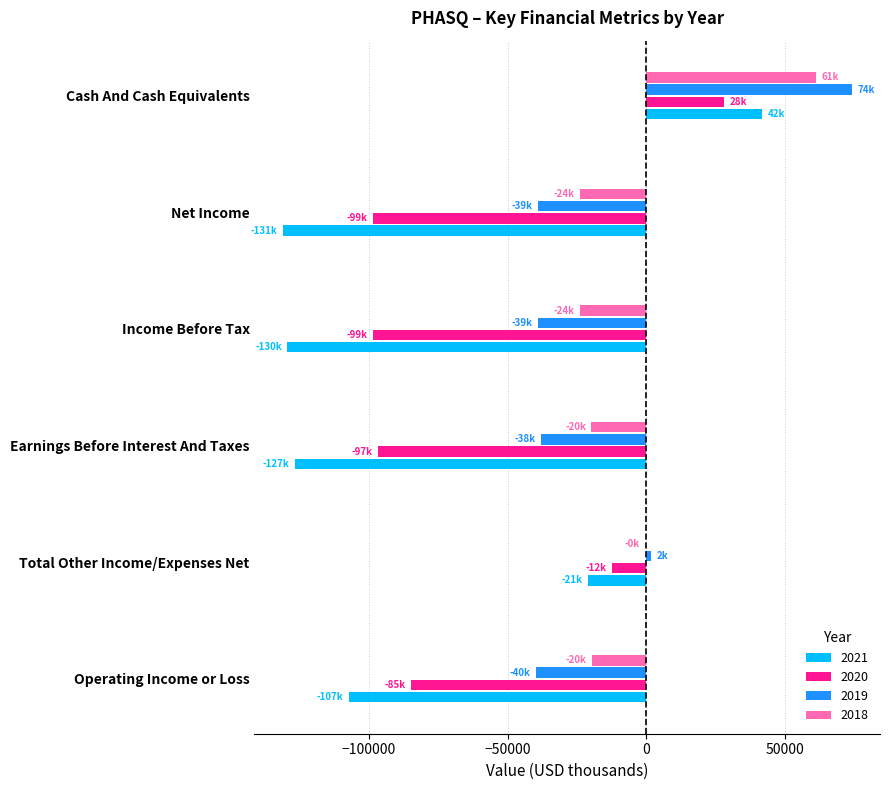

The 2019 series shows -22959 at Income Before Tax. True or false?

False